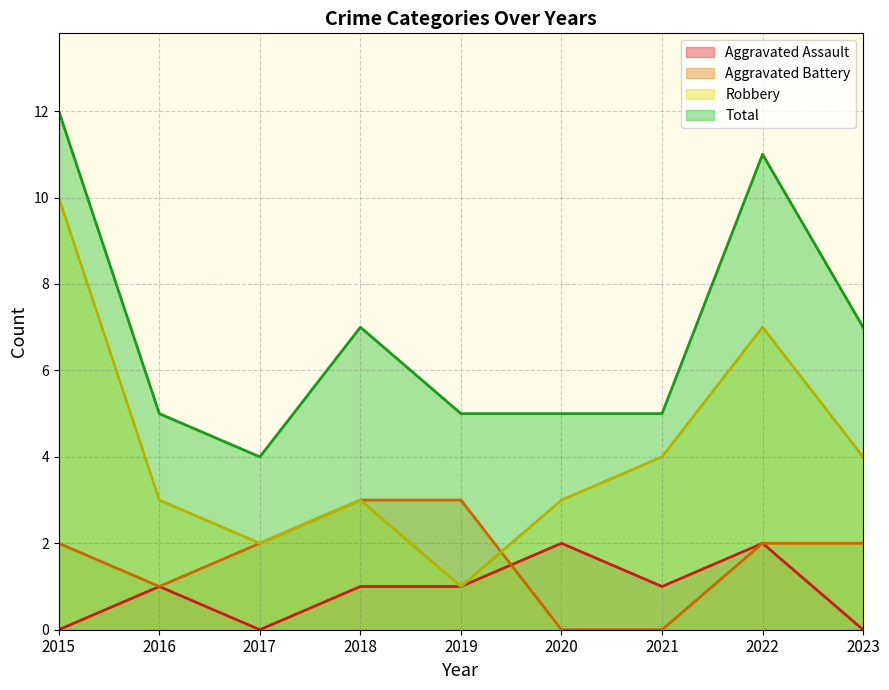

True or false: Robbery has more than 1 points higher than both neighbors.

True